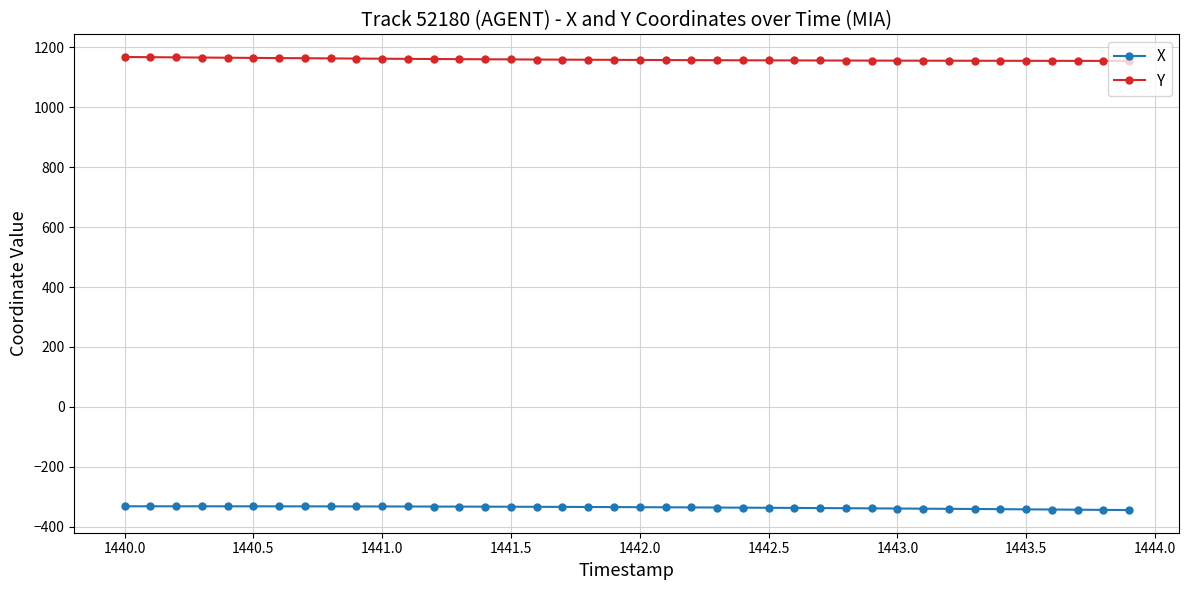

True or false: Y and X intersect in this chart.

False